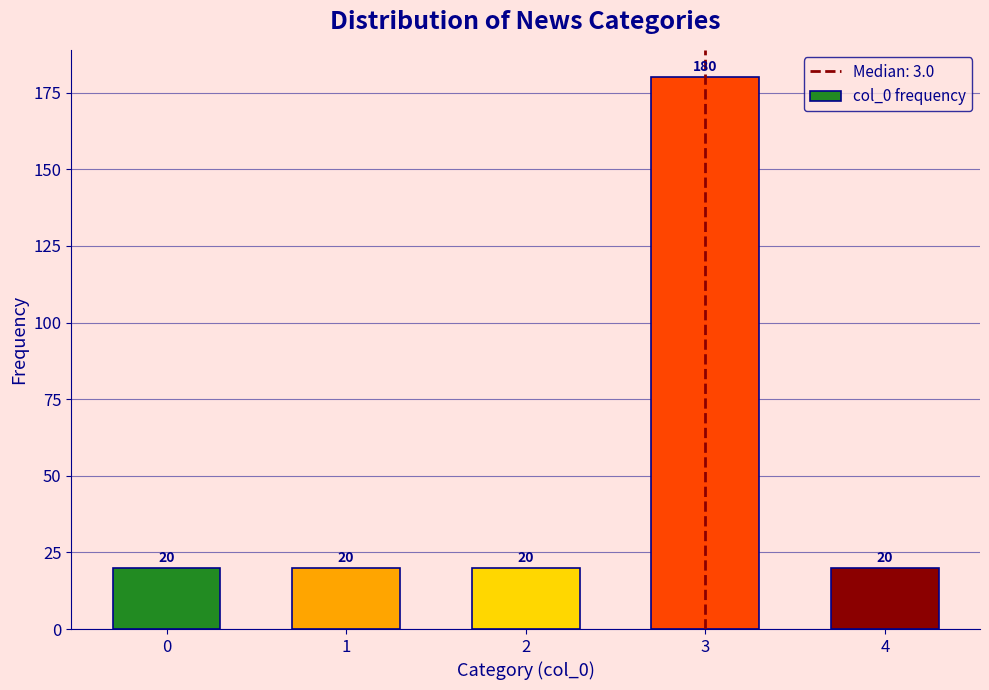

Reading left to right, transcribe all the data shown in this chart.

0=20	1=20	2=20	3=180	4=20